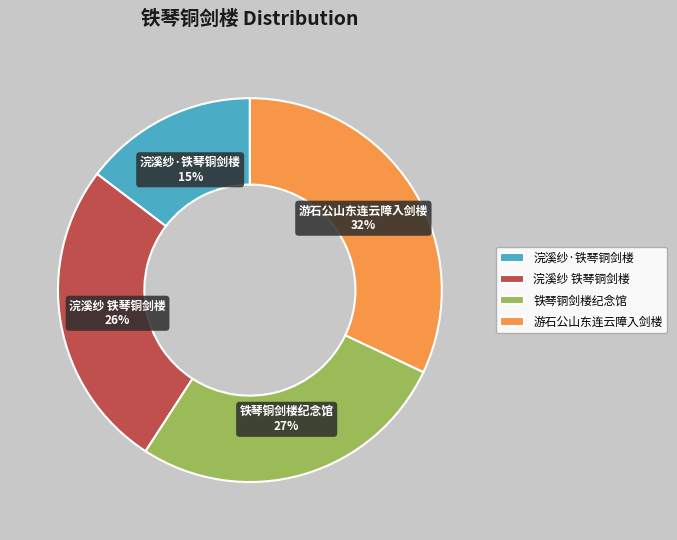

To the nearest percent, what is the average slice percentage?

25%